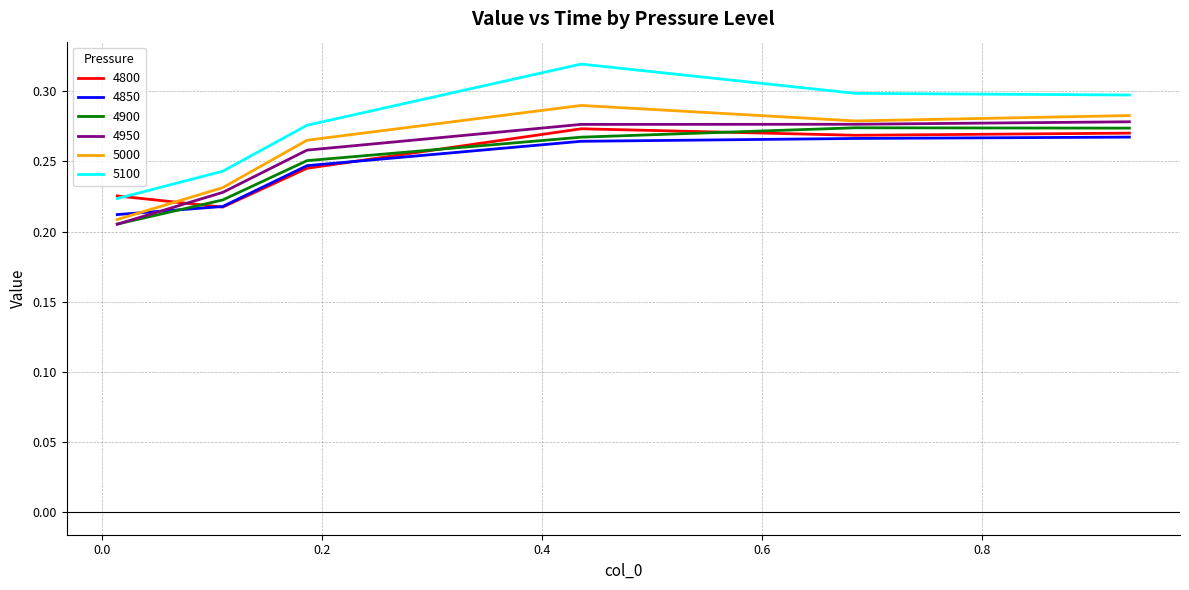

Which series has the widest spread of values?

5100